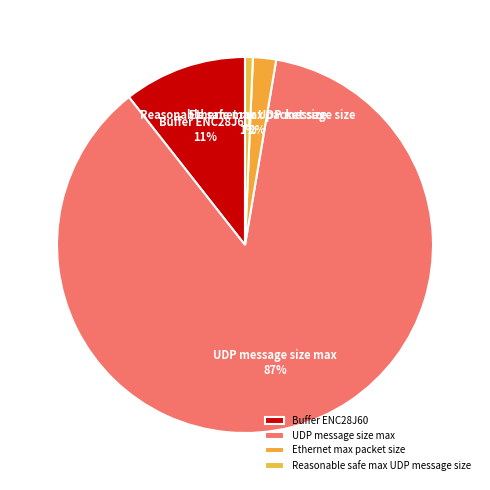

To the nearest percent, what is the combined percentage of Buffer ENC28J60 and Ethernet max packet size?

13%